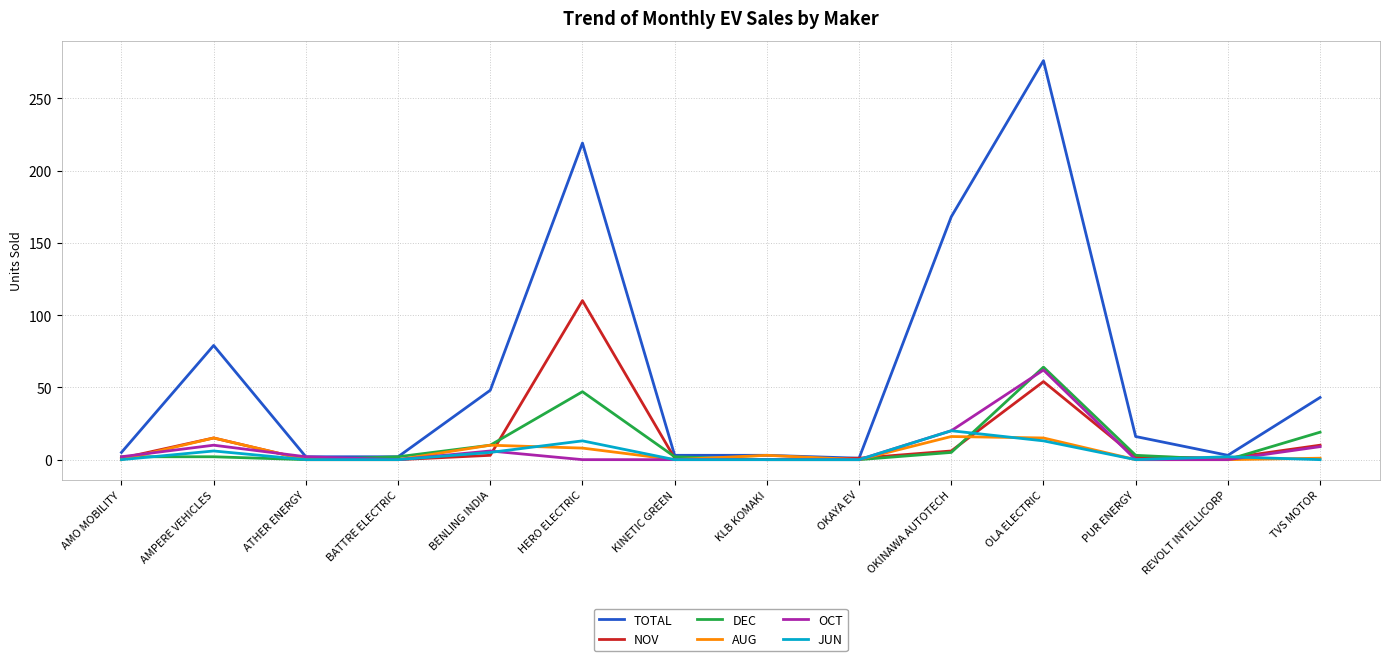

Which series has the largest total across all categories?

TOTAL